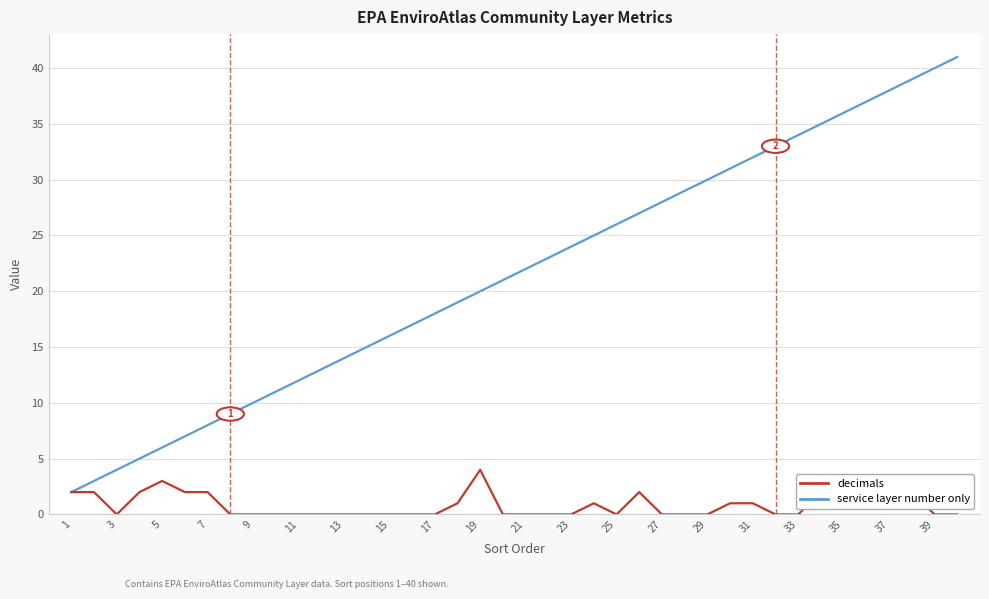

What is the difference between the maximum and second lowest values in the service layer number only series?

38